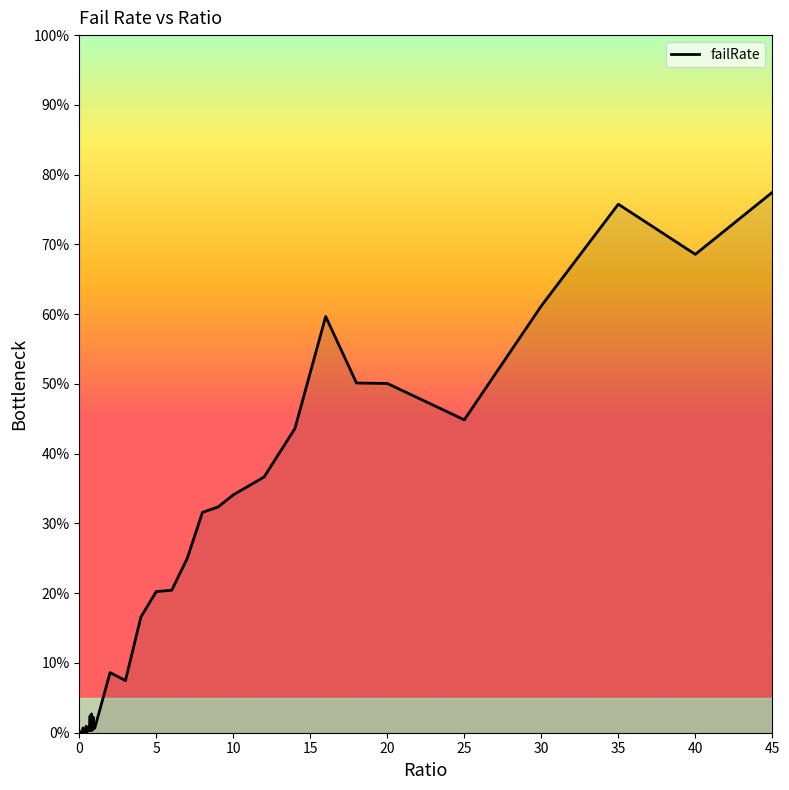

What is the difference between the maximum and minimum values?

77.5